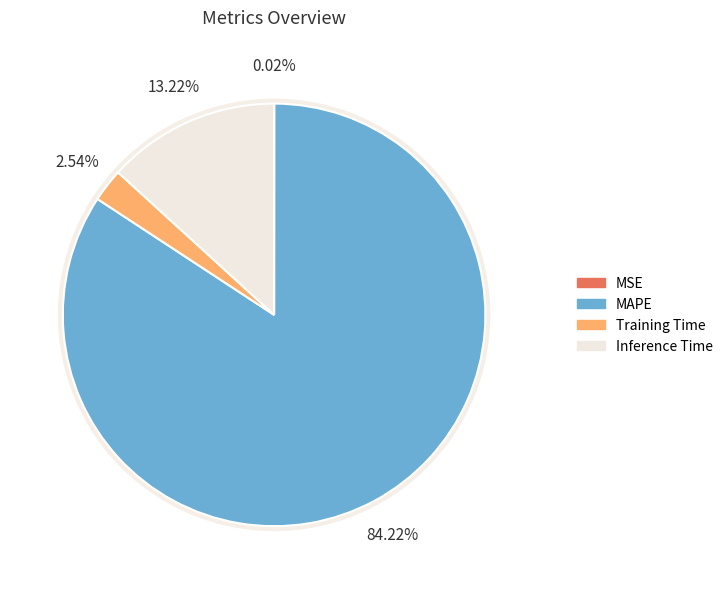

To the nearest percent, what is the difference between the largest and smallest slice percentages?

84%